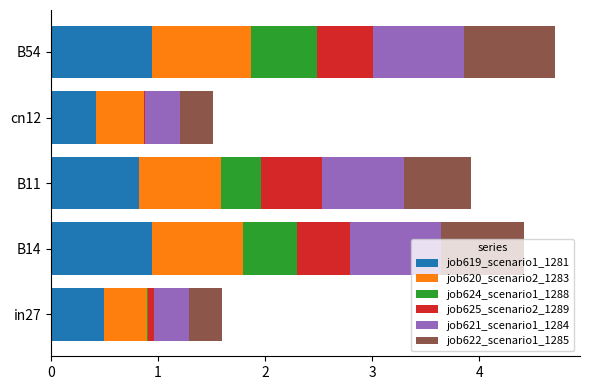

What are all the series names shown in the legend?

job619_scenario1_1281, job620_scenario2_1283, job624_scenario1_1288, job625_scenario2_1289, job621_scenario1_1284, job622_scenario1_1285